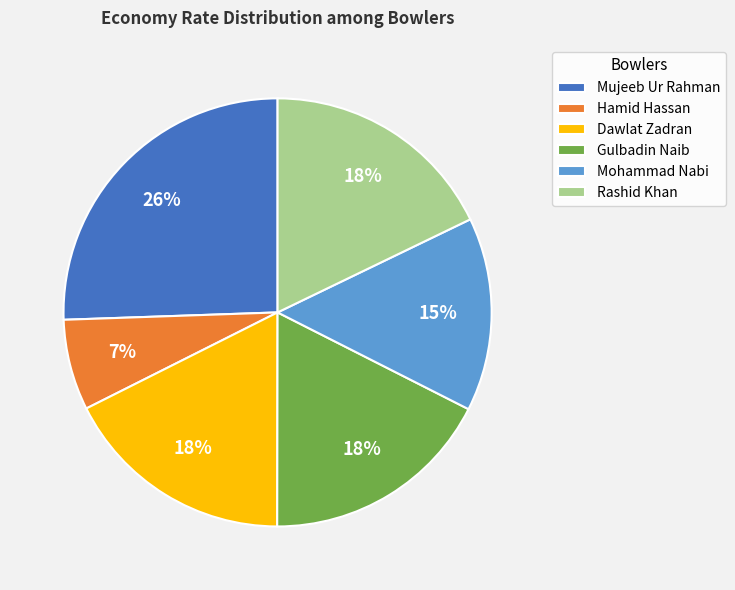

To the nearest percent, what is the difference between the largest and smallest slice percentages?

19%